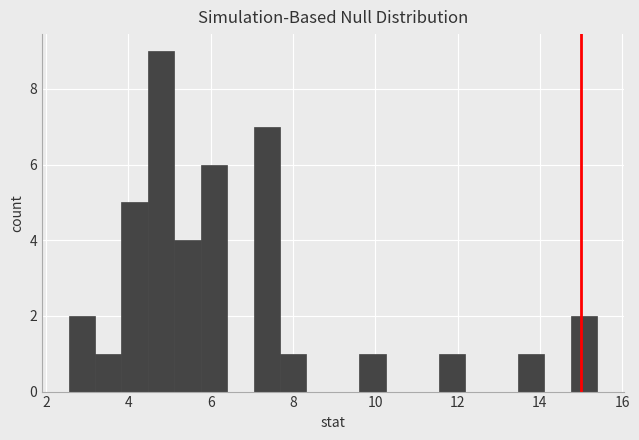

Around what value on the x-axis is the tallest bar? Give the approximate position of its centre, as read against the axis.

4.8